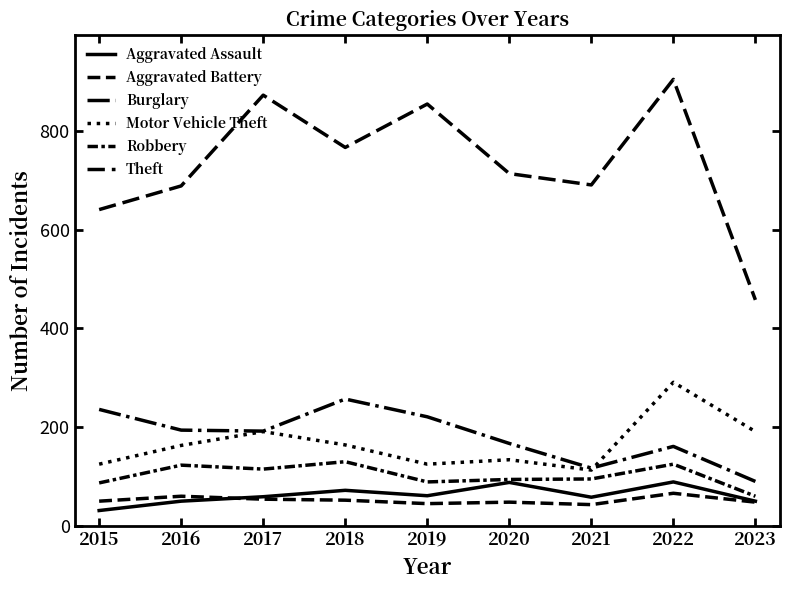

List the labels in order of Aggravated Assault value, largest first.

2022, 2020, 2018, 2019, 2017, 2021, 2016, 2023, 2015